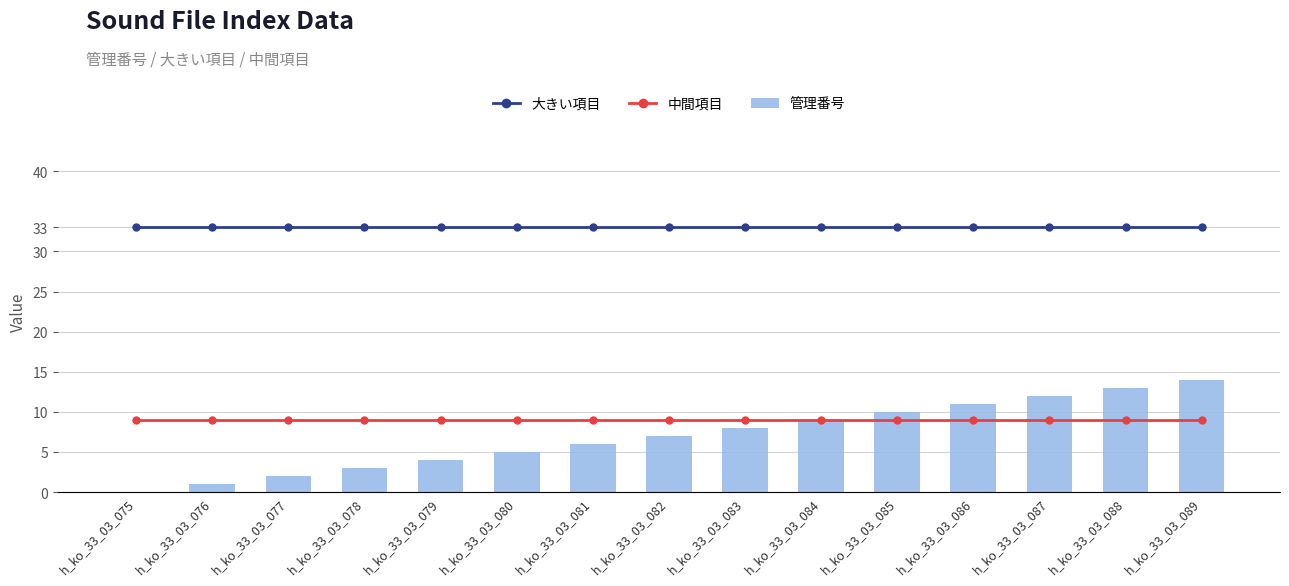

What value does the 大きい項目 series have at h_ko_33_03_080?

33